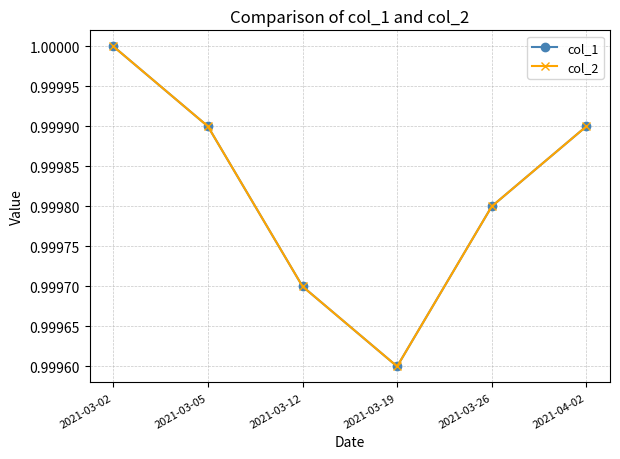

True or false: col_2 and col_1 cross at least once.

False